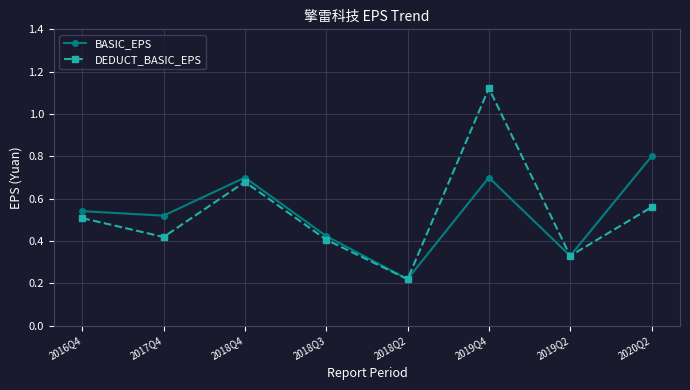

The DEDUCT_BASIC_EPS series shows 0.2 at 2018Q3. True or false?

False